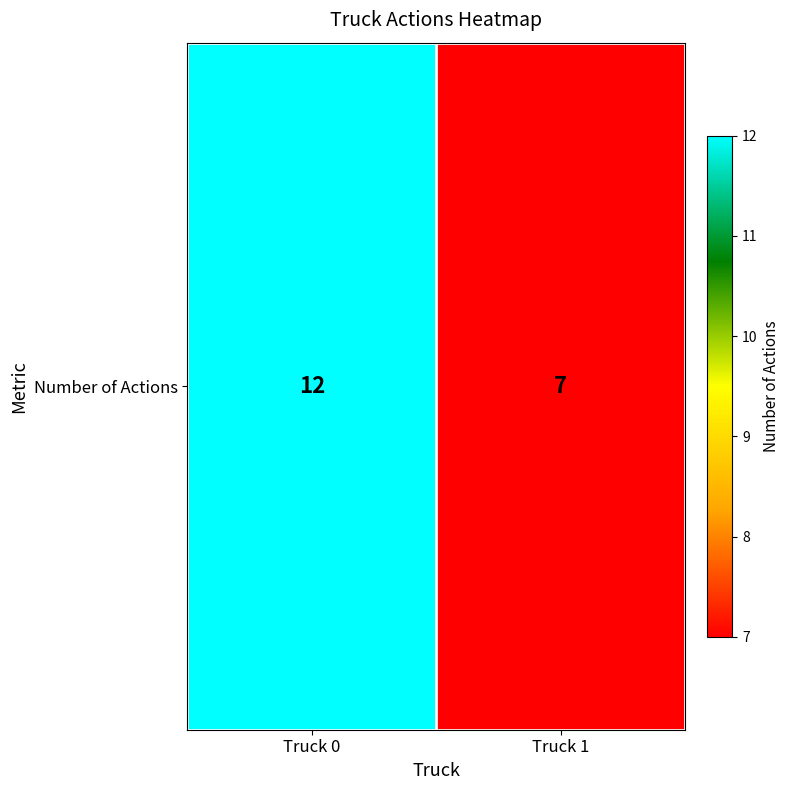

How many data points are less than 12?

1